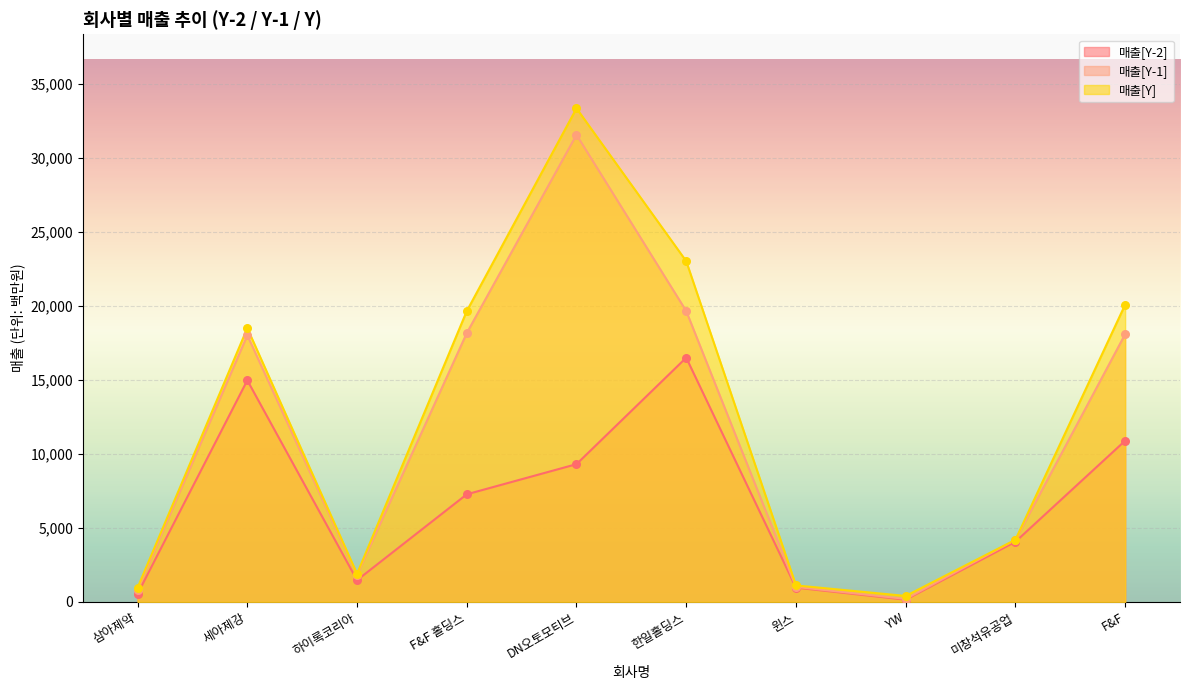

What are all the series names shown in the legend?

매출[Y-2], 매출[Y-1], 매출[Y]